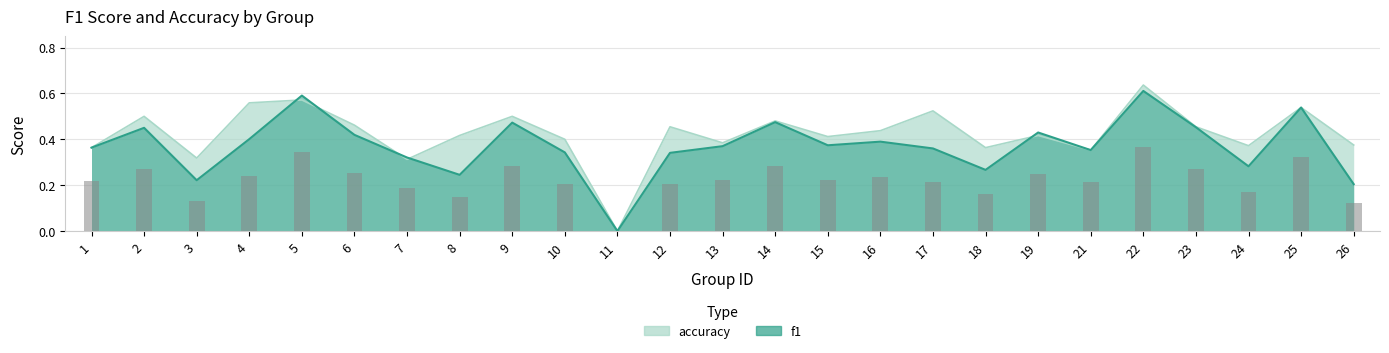

How many categories are shown in the chart?

25